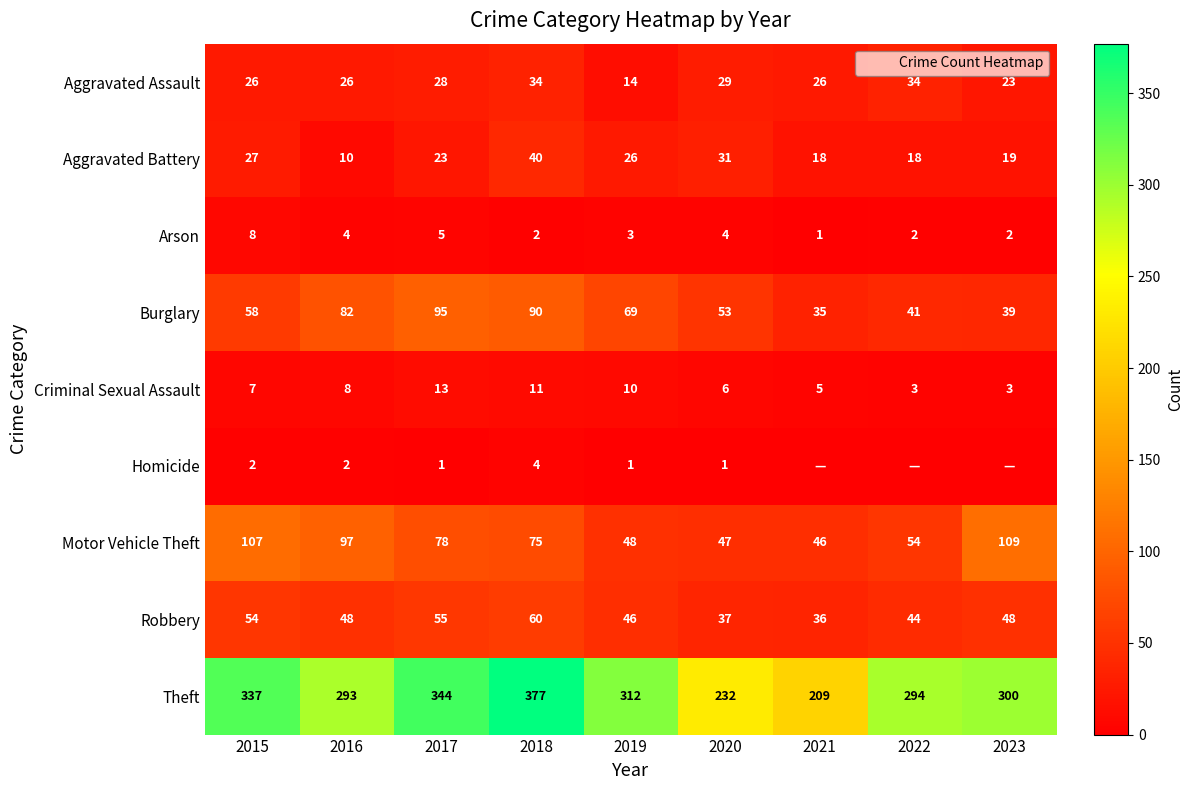

What is the total value across all series at 2017?

642